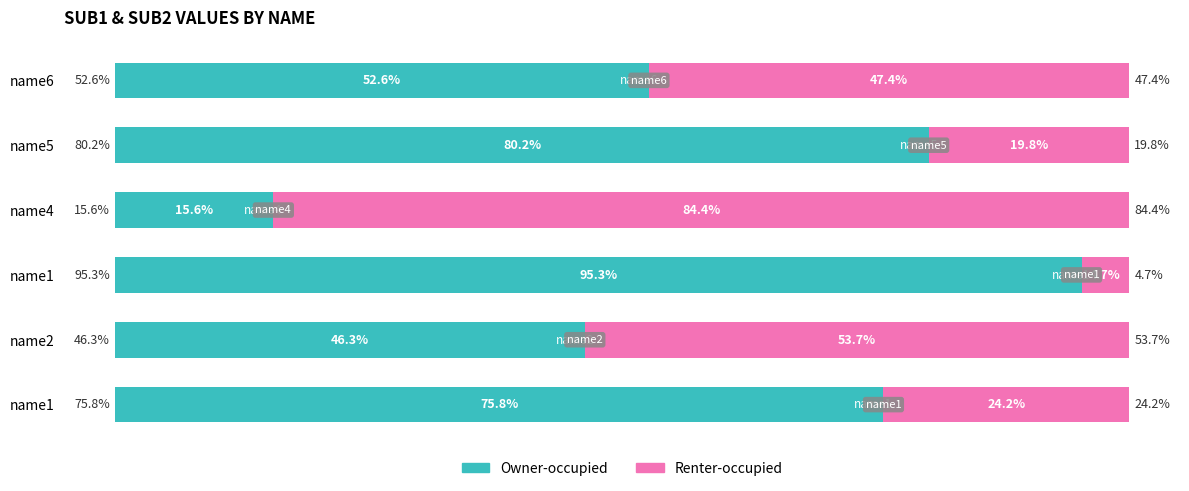

At how many categories does at least one series exceed 49?

6